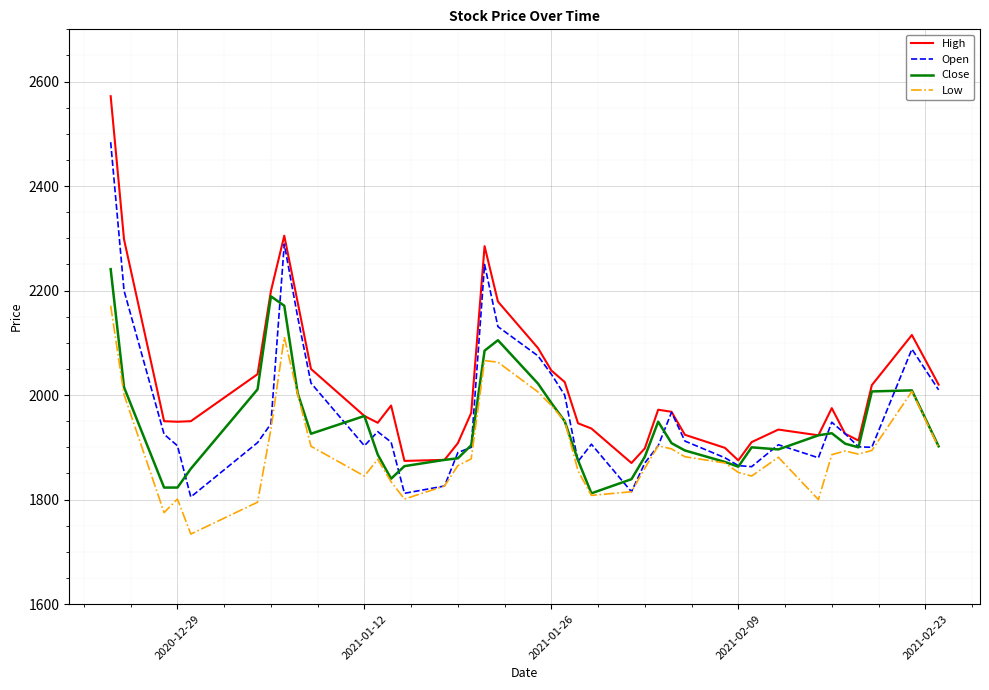

Which series has the largest total across all categories?

High